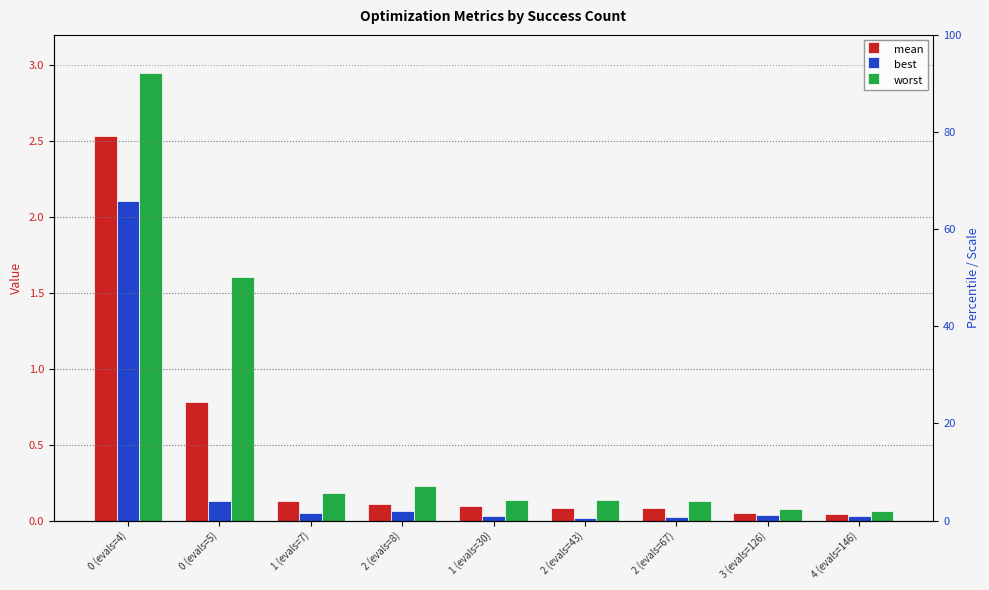

What is the difference between the highest and lowest values at 0 (evals=4)?

0.8